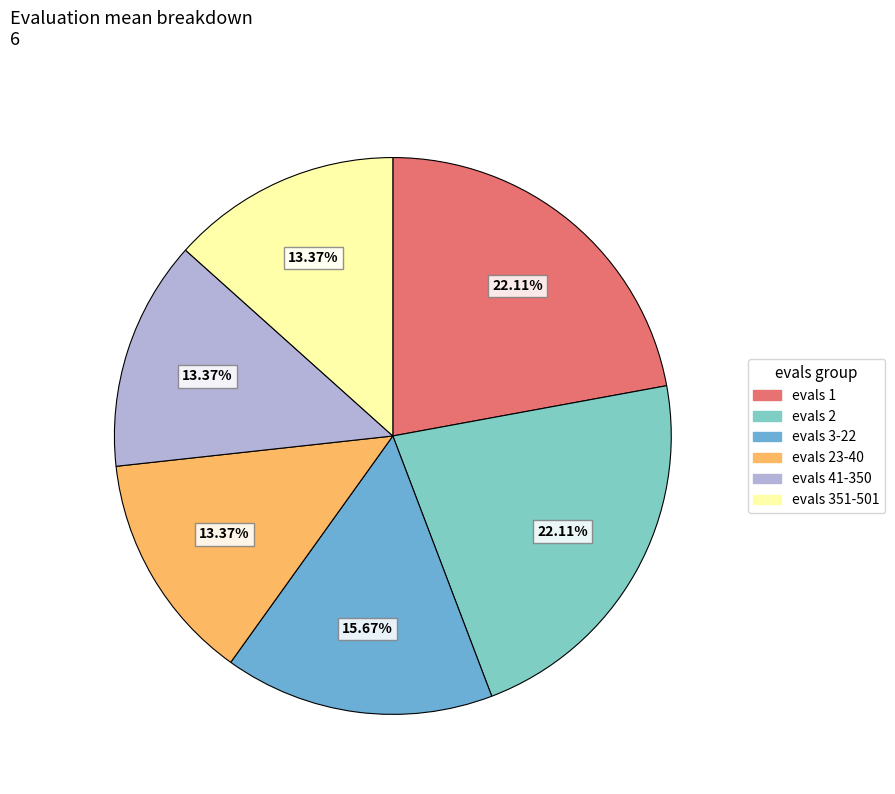

Is there a majority slice in this chart?

No